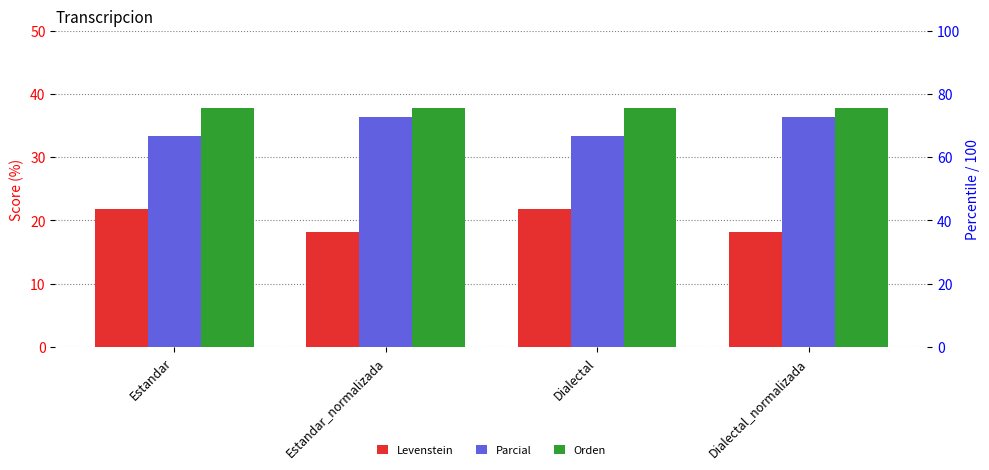

At which label is Orden closest to 37?

Estandar